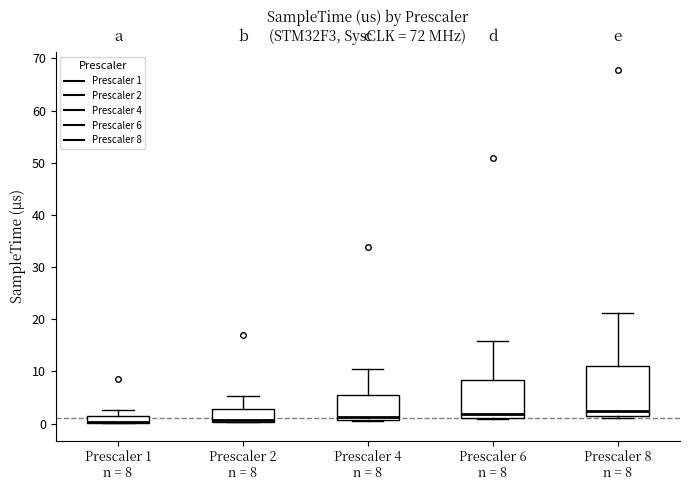

Which box is the tallest, from its lower edge to its upper edge?

Prescaler 8 n = 8